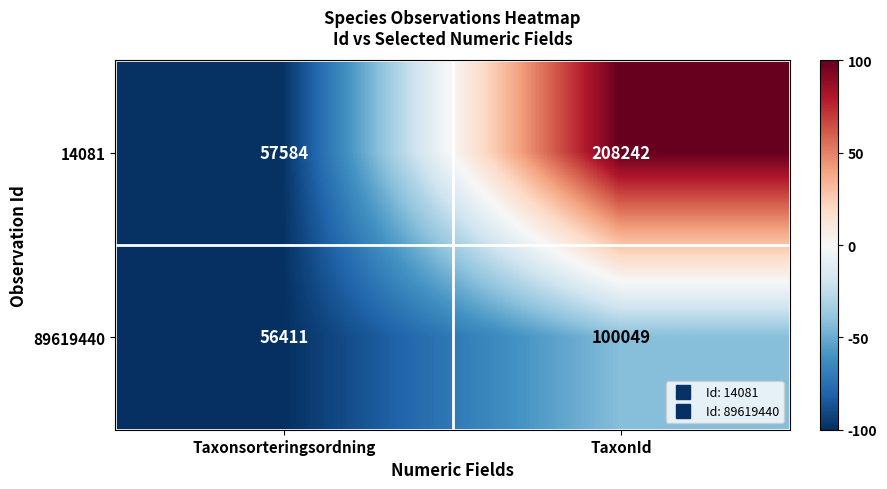

What is the difference between the 89619440 values at Taxonsorteringsordning and TaxonId?

43638